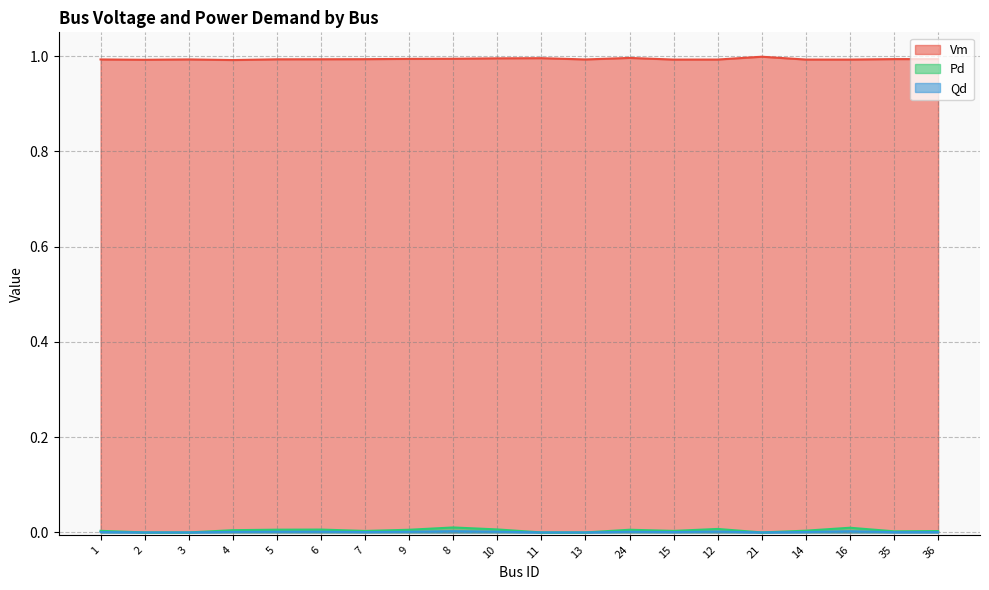

How many lines are shown in the chart?

3